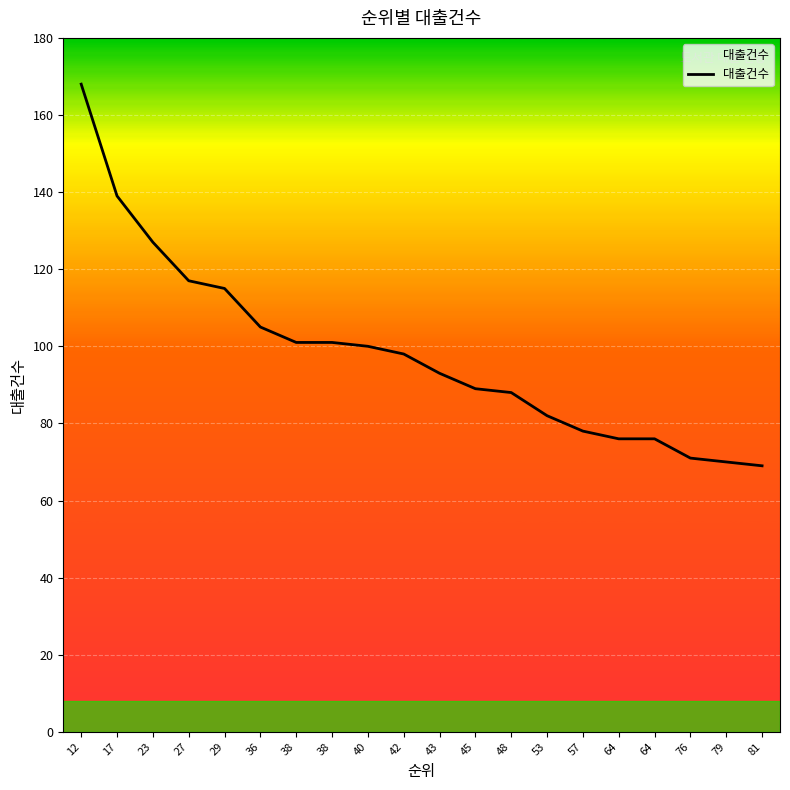

What is the minimum value shown in the chart?

69